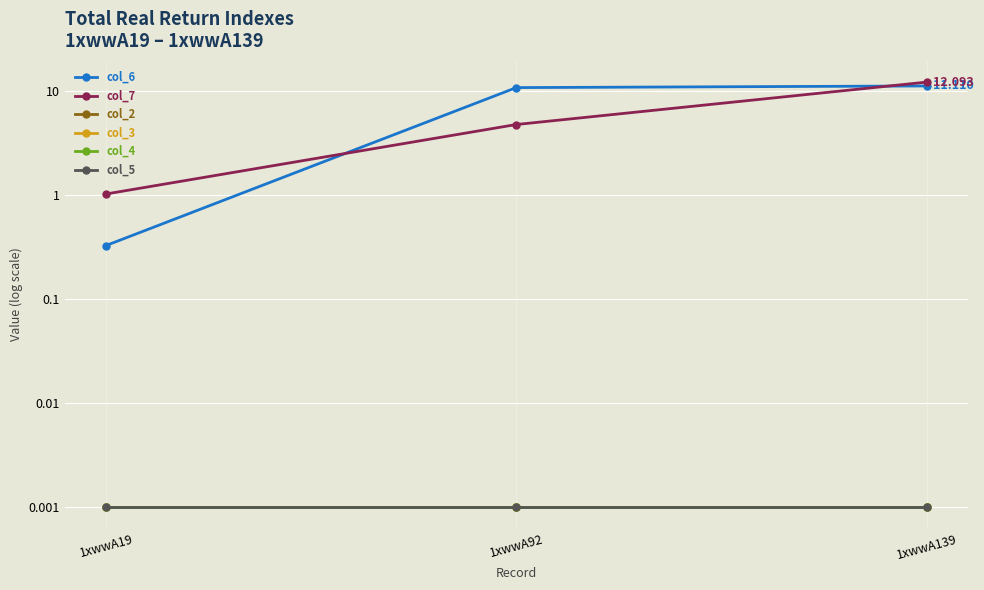

Rank the categories by col_3 value from lowest to highest.

1xwwA19, 1xwwA92, 1xwwA139